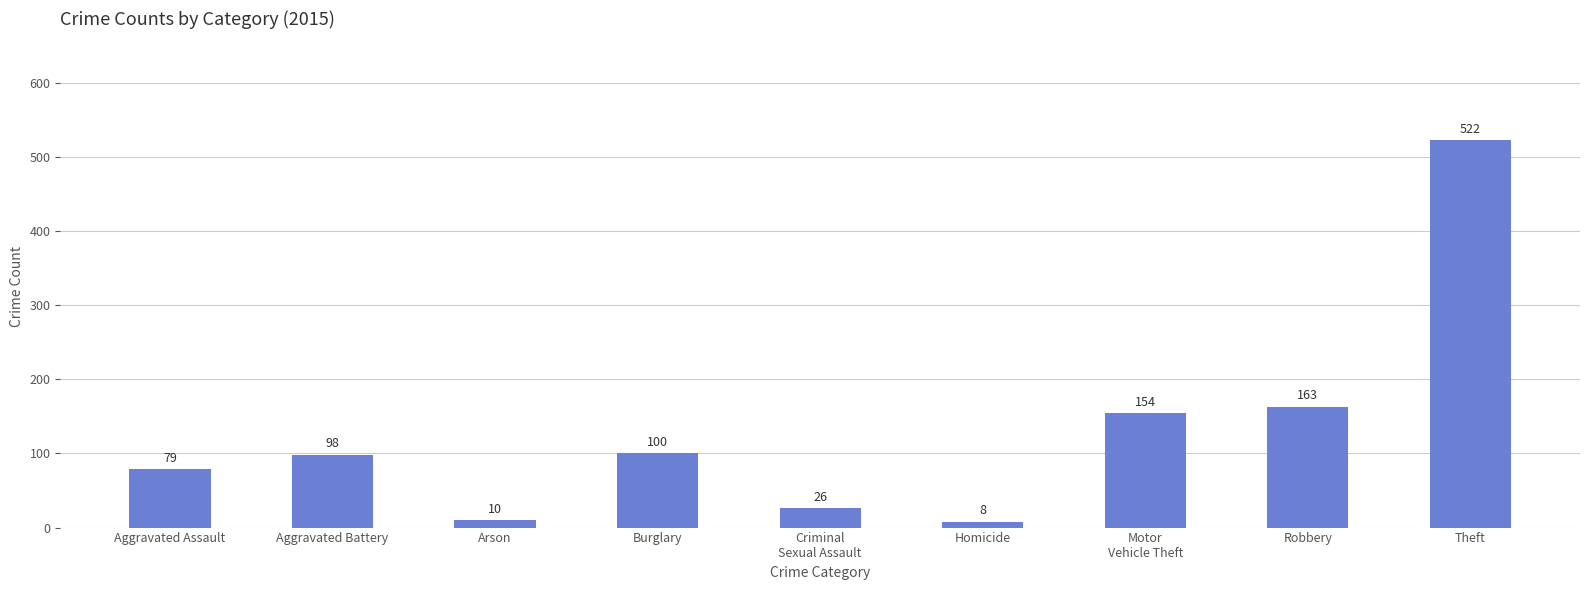

Rank the categories by value from lowest to highest.

Homicide, Arson, Criminal
Sexual Assault, Aggravated Assault, Aggravated Battery, Burglary, Motor
Vehicle Theft, Robbery, Theft